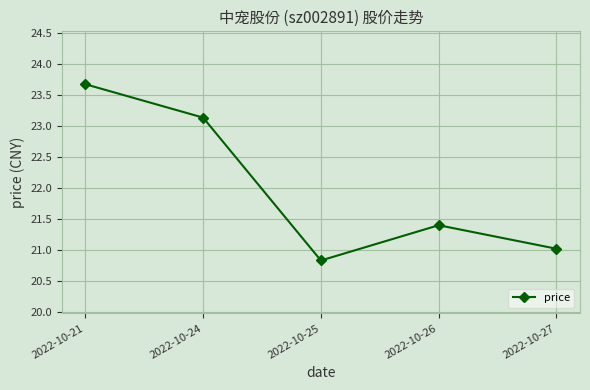

Is it true that the value at 2022-10-25 is 10.7?

False